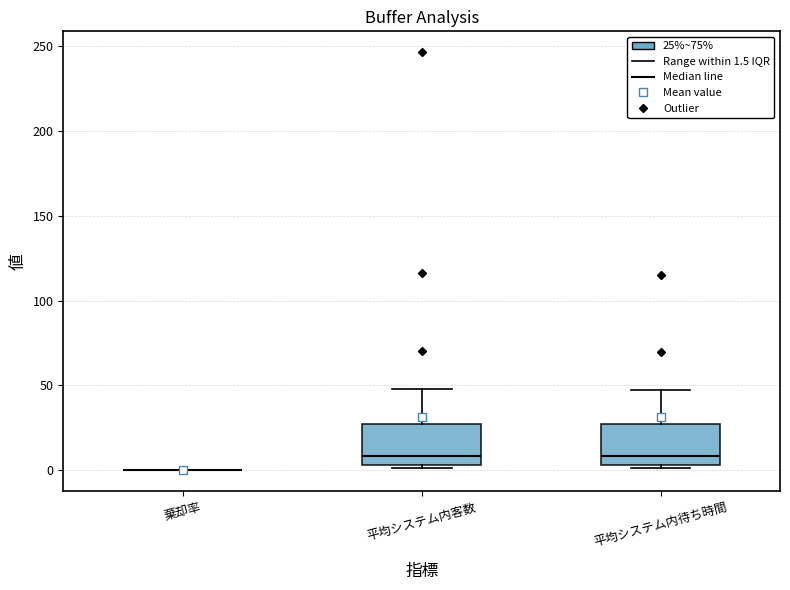

Reading left to right, transcribe this box plot: for each box, give where its median line is, the range the box spans, and where its two whiskers end, as read against the y-axis. The values are not printed on the chart, so give them approximately, as read against the axis.

棄却率: box collapsed to a line at 0, whiskers 0 to 0
平均システム内客数: median 10, box 5 to 30, whiskers 0 to 50
平均システム内待ち時間: median 10, box 5 to 25, whiskers 0 to 45